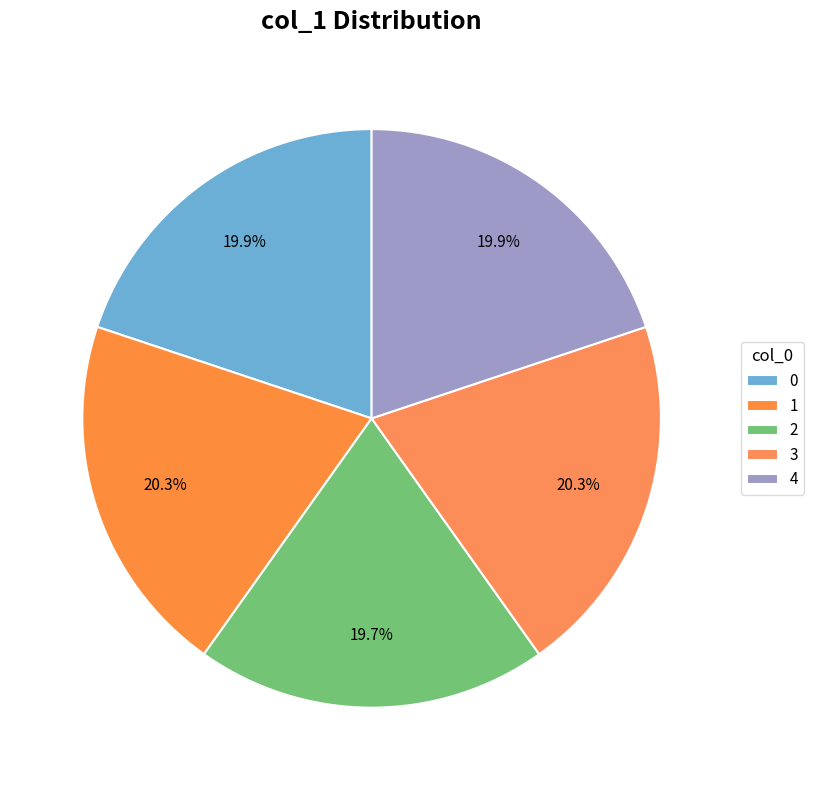

How many segments does this pie chart have?

5